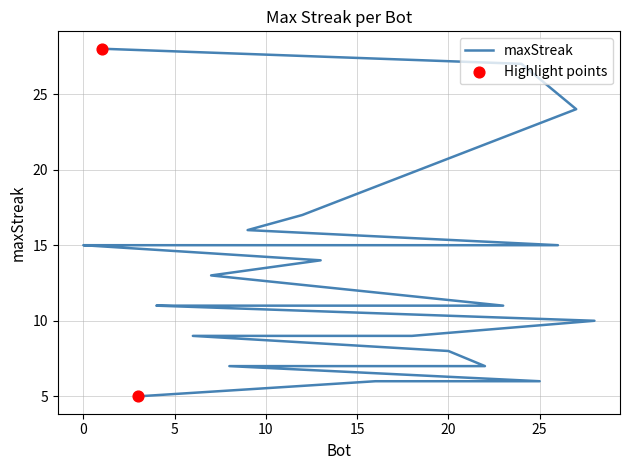

What is the change in value from 1 to 10?

-19